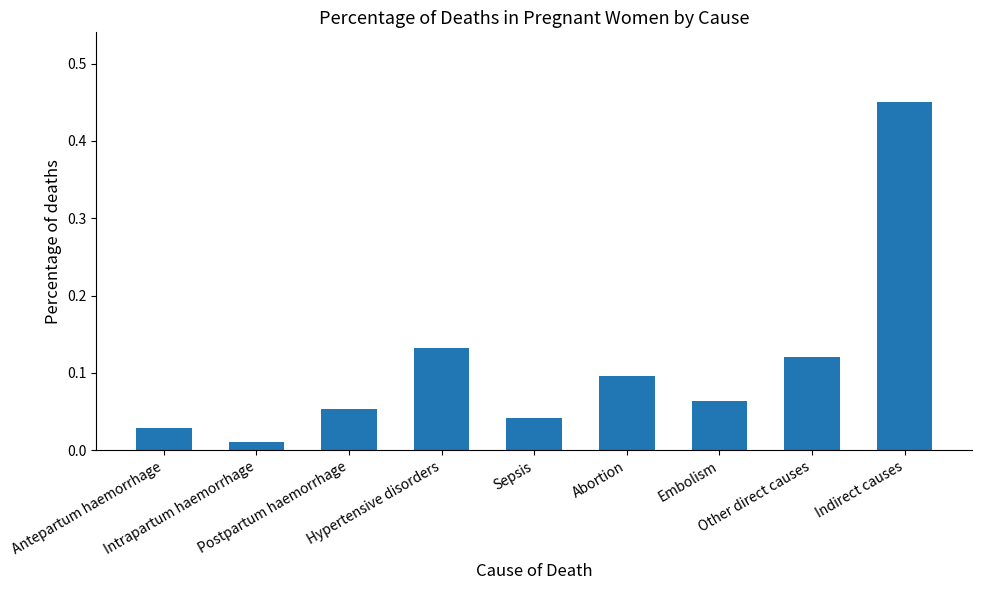

What is the difference between the maximum and minimum values?

0.4